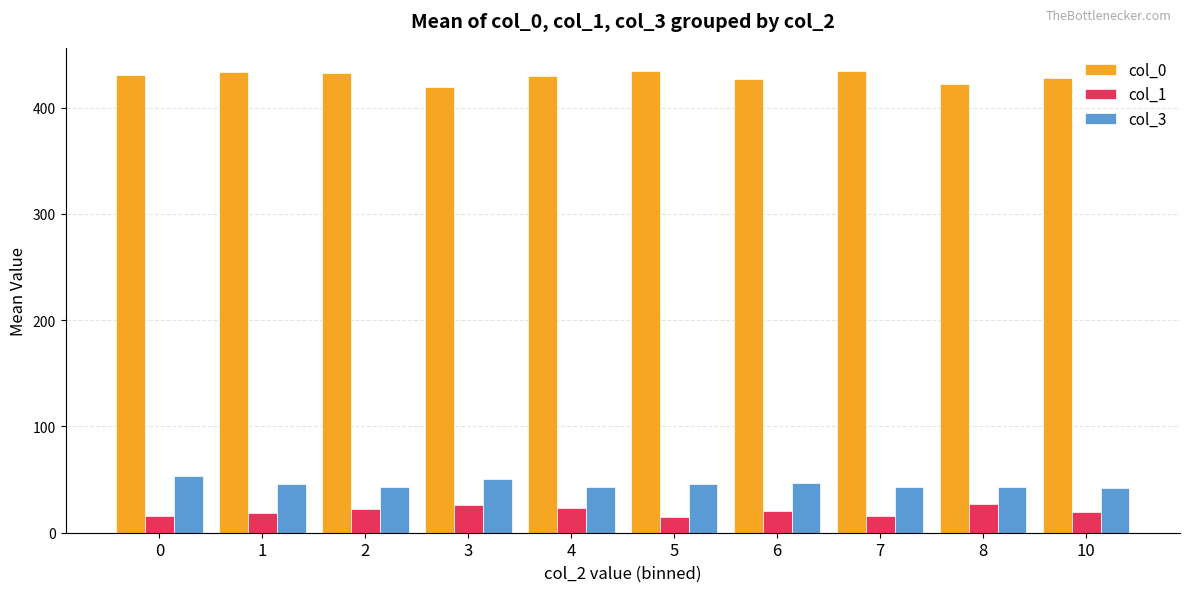

Is the value of col_0 at 10 greater than the value of col_3 at 10?

Yes